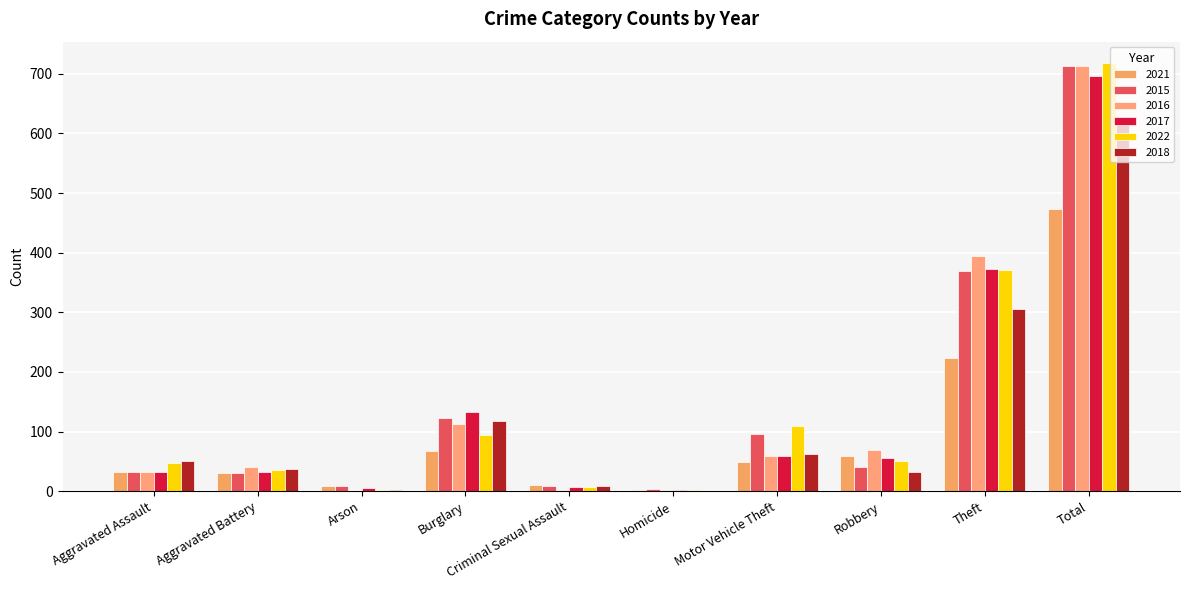

Between Robbery and Arson, which is larger?

Robbery